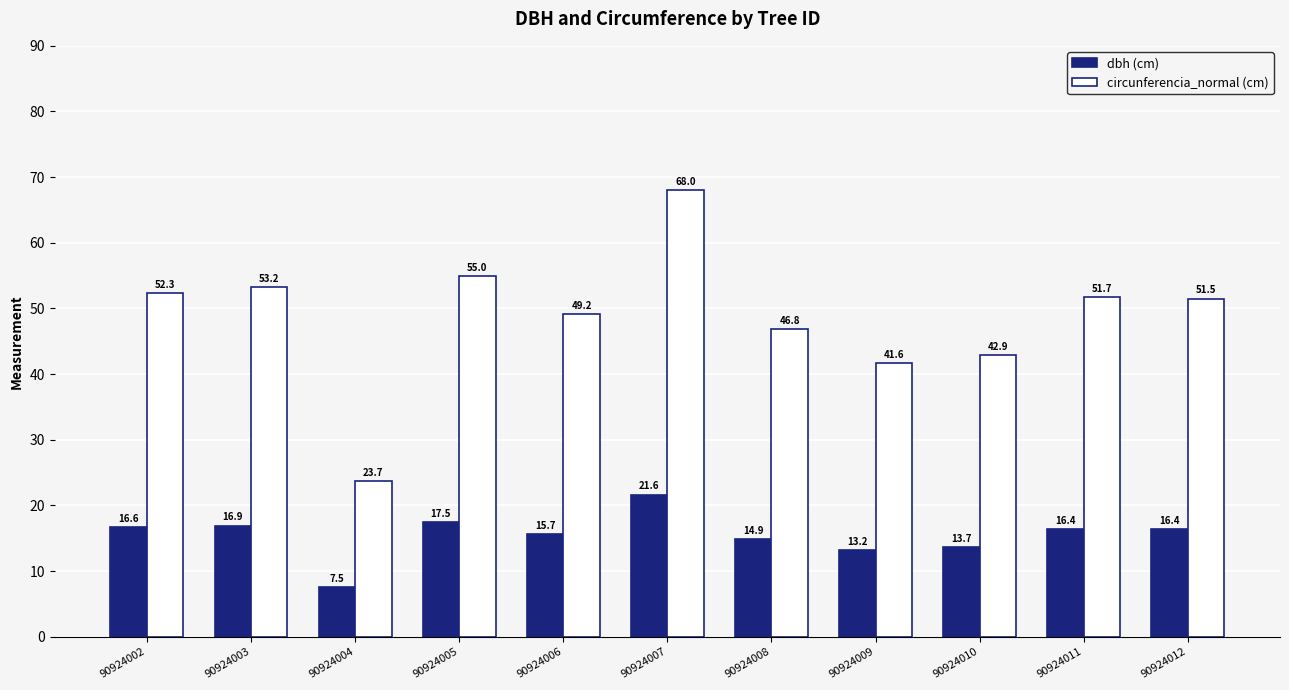

At which category is the sum across all series the highest?

90924007